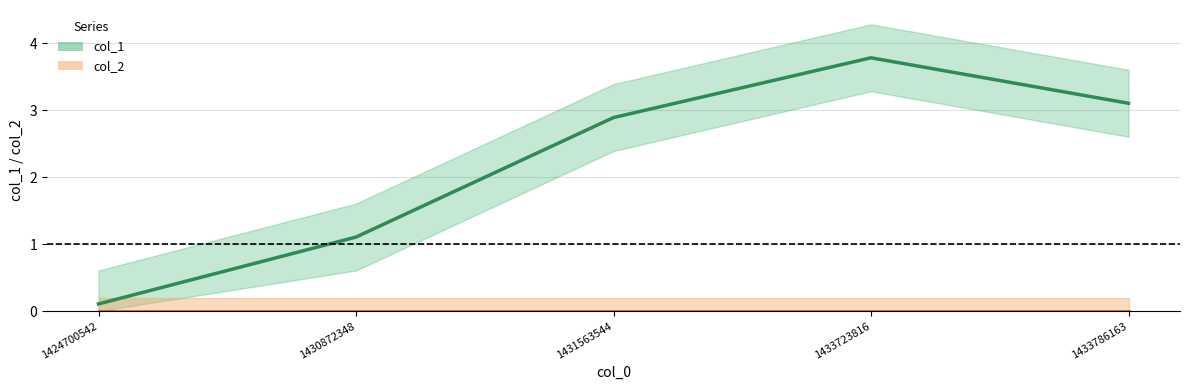

At 1433723816, list the series in order from largest to smallest.

col_1, col_2